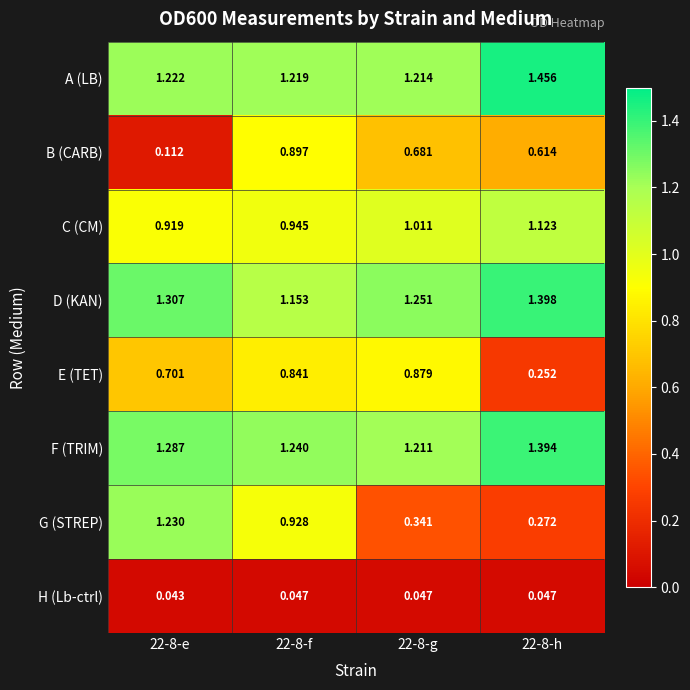

Which series has the largest total across all categories?

F (TRIM)